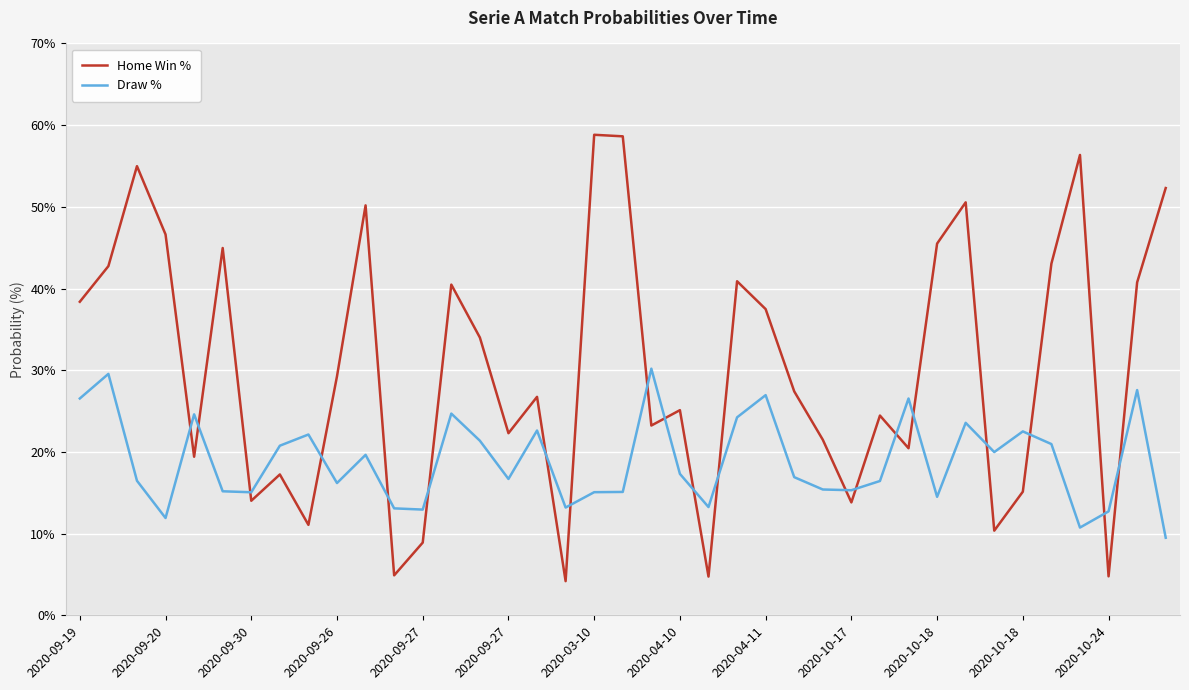

Which series has the largest total across all categories?

Home Win %